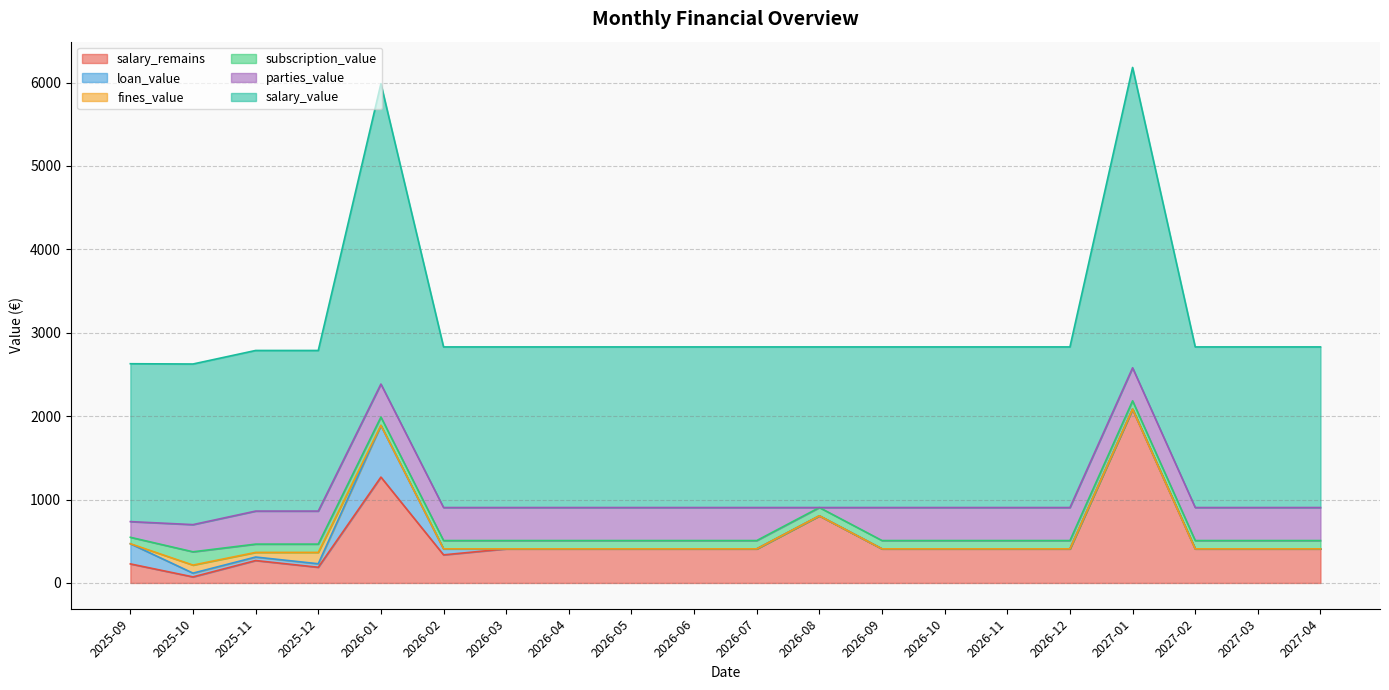

Which series has the largest range (max minus min)?

salary_remains